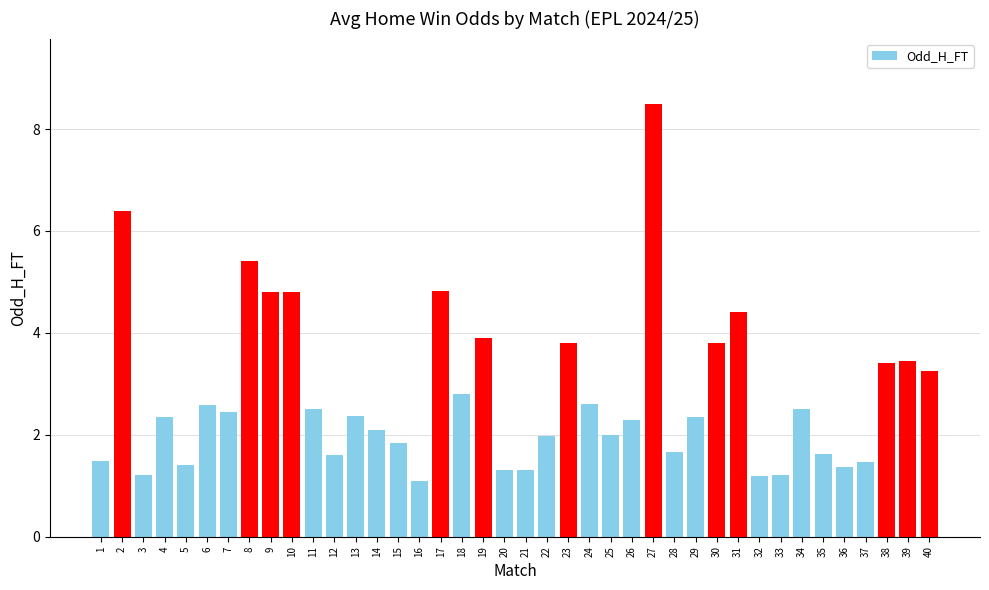

Read the value at 24.

2.6